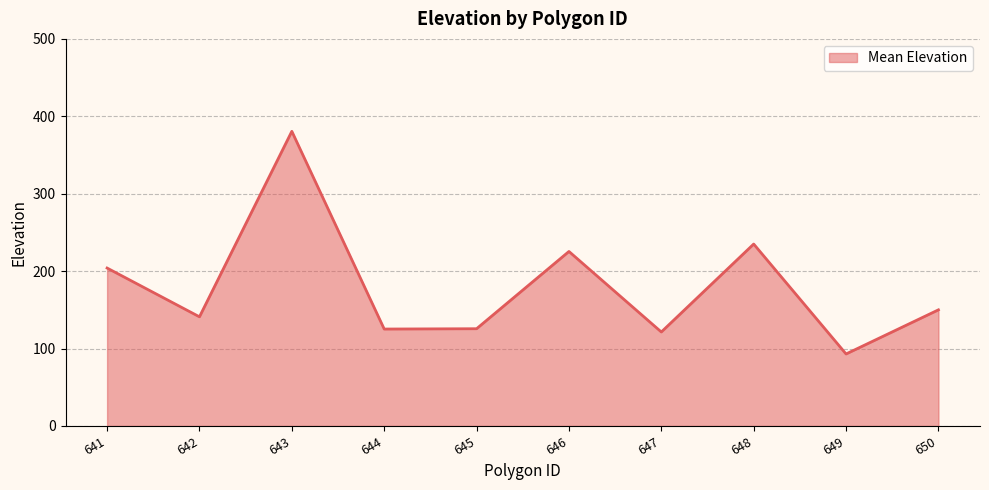

What is the maximum value shown in the chart?

380.6